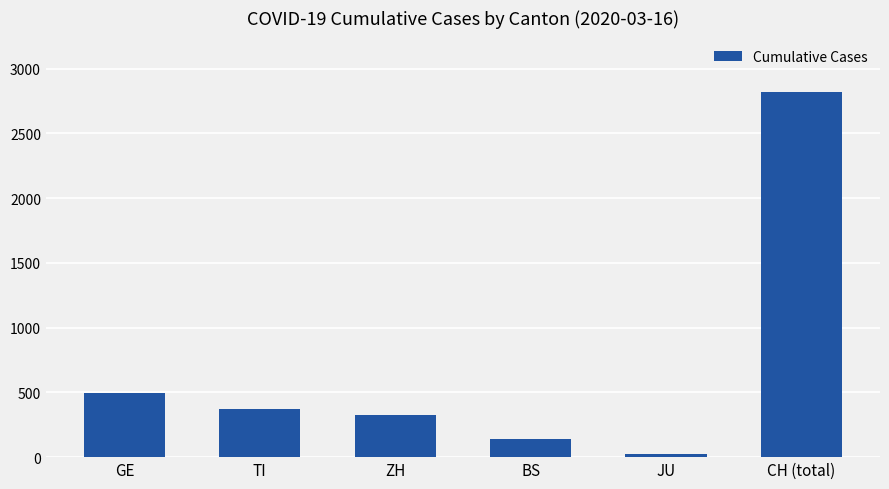

The value at BS is 143. True or false?

True